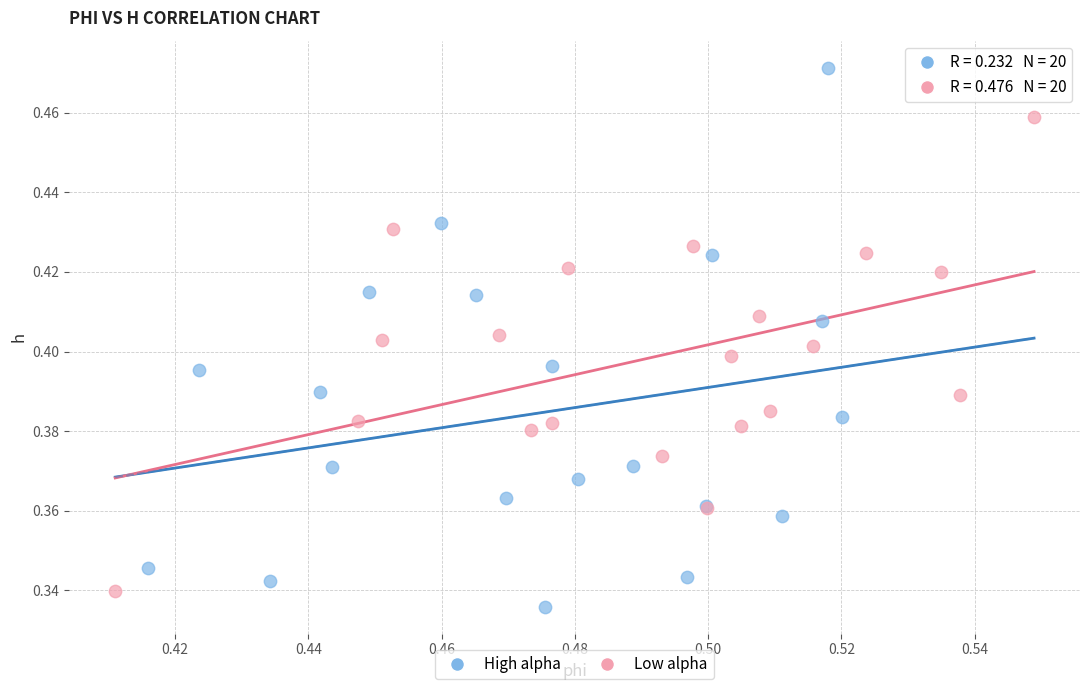

Which series has the widest spread of Y values?

High alpha